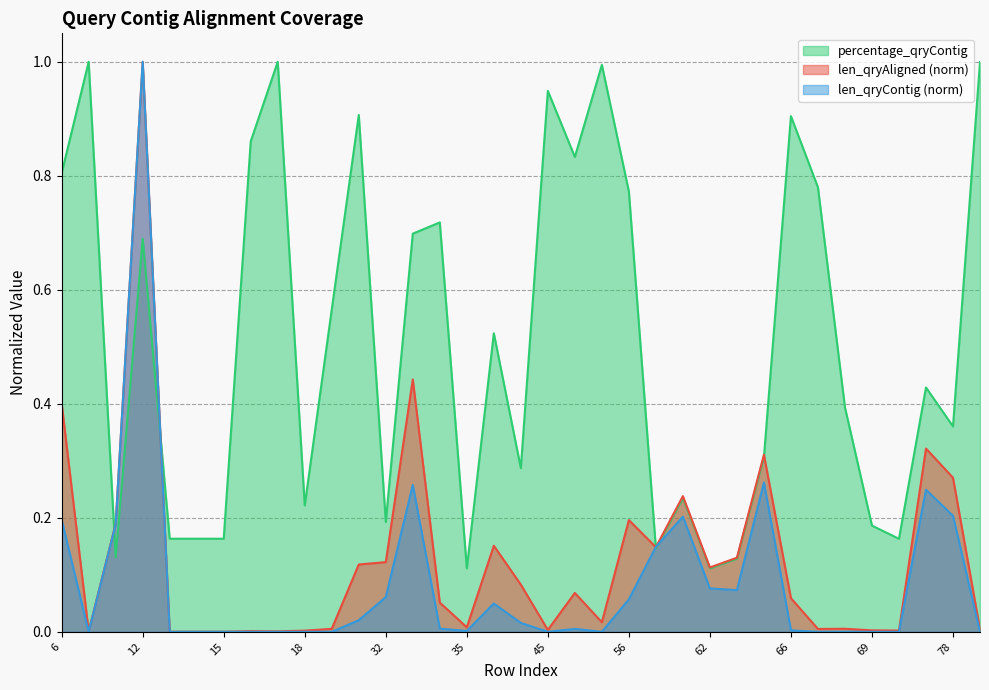

What is the difference between the percentage_qryContig values at 42 and 70?

0.1